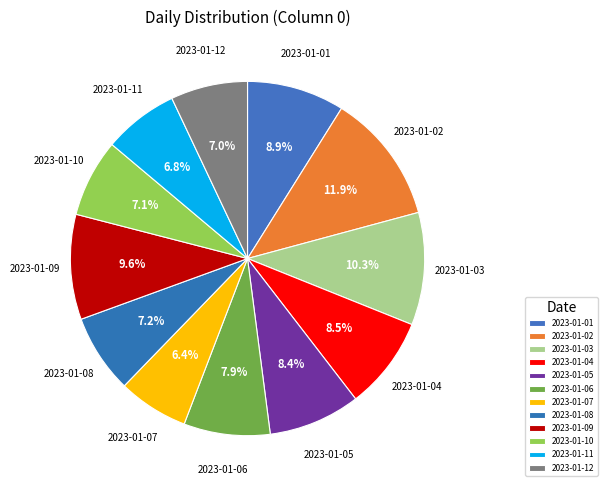

To the nearest percent, what is the difference between the 2023-01-08 and 2023-01-04 slice percentages?

1%